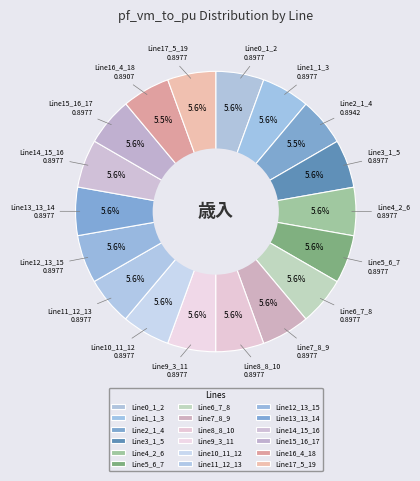

Count the number of slices in the pie.

18